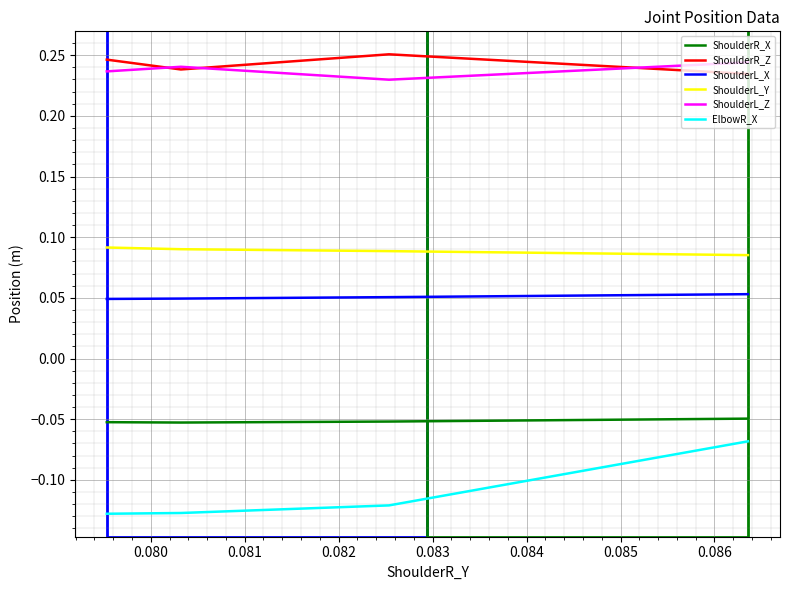

At 0.080, list the series in order from largest to smallest.

ShoulderR_Z, ShoulderL_Z, ShoulderL_Y, ShoulderL_X, ShoulderR_X, ElbowR_X